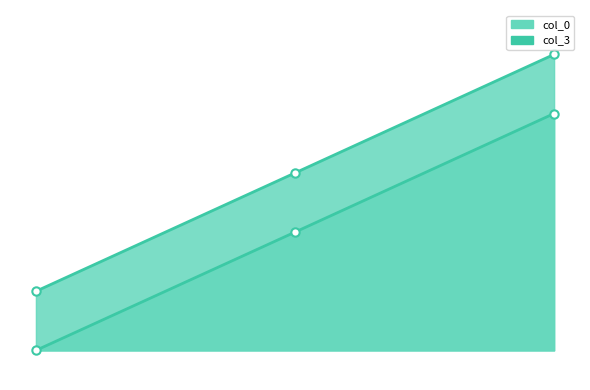

True or false: col_3 has a value of 25.1 at 2.

True